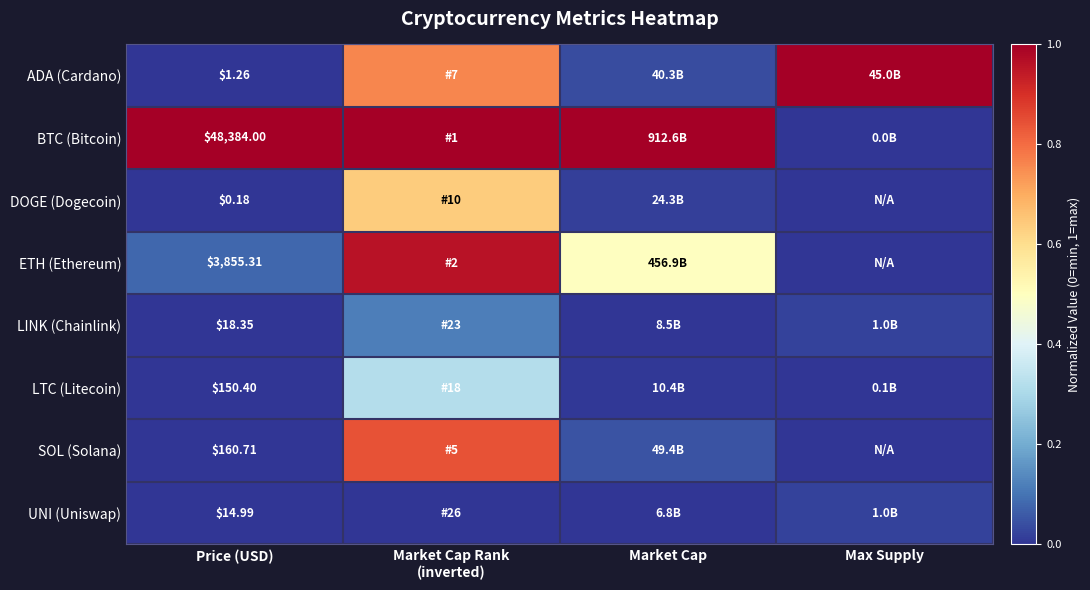

Rank the series at Price (USD) from highest to lowest value.

BTC (Bitcoin), ETH (Ethereum), SOL (Solana), LTC (Litecoin), LINK (Chainlink), UNI (Uniswap), ADA (Cardano), DOGE (Dogecoin)